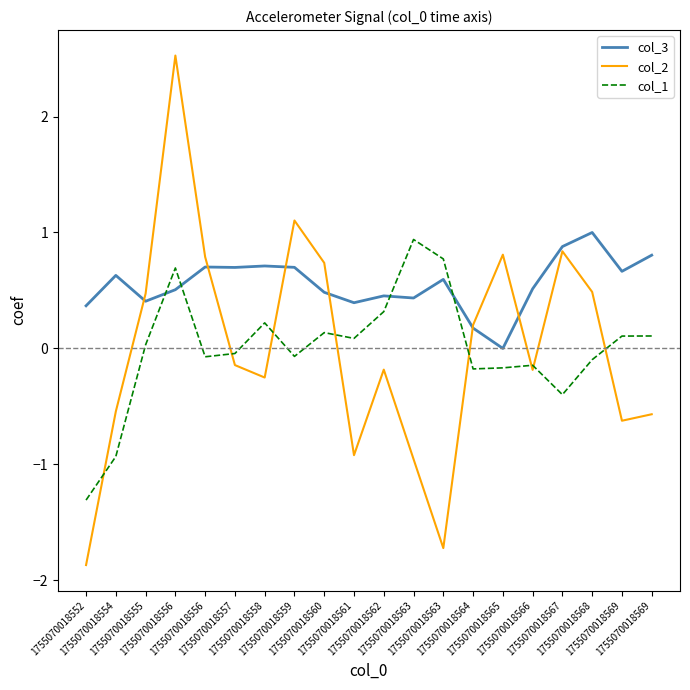

Which category has the lowest value in the col_2 series?

1755070018552